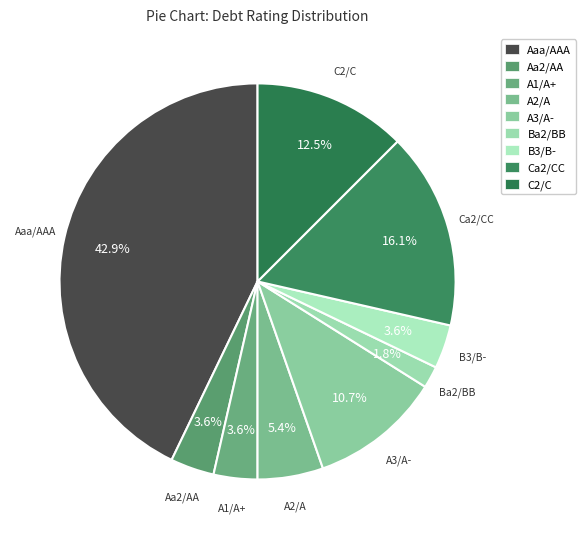

How many segments does this pie chart have?

9